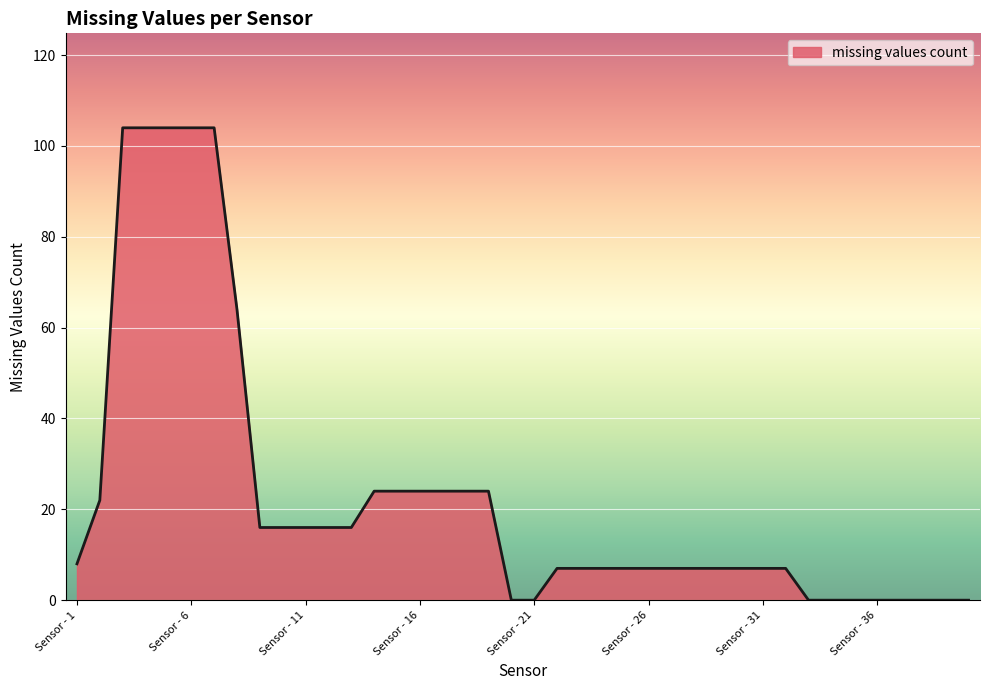

Reading left to right, what are all the values shown in this chart?

8	22	104	104	104	104	104	64	16	16	16	16	16	24	24	24	24	24	24	0	0	7	7	7	7	7	7	7	7	7	7	7	0	0	0	0	0	0	0	0